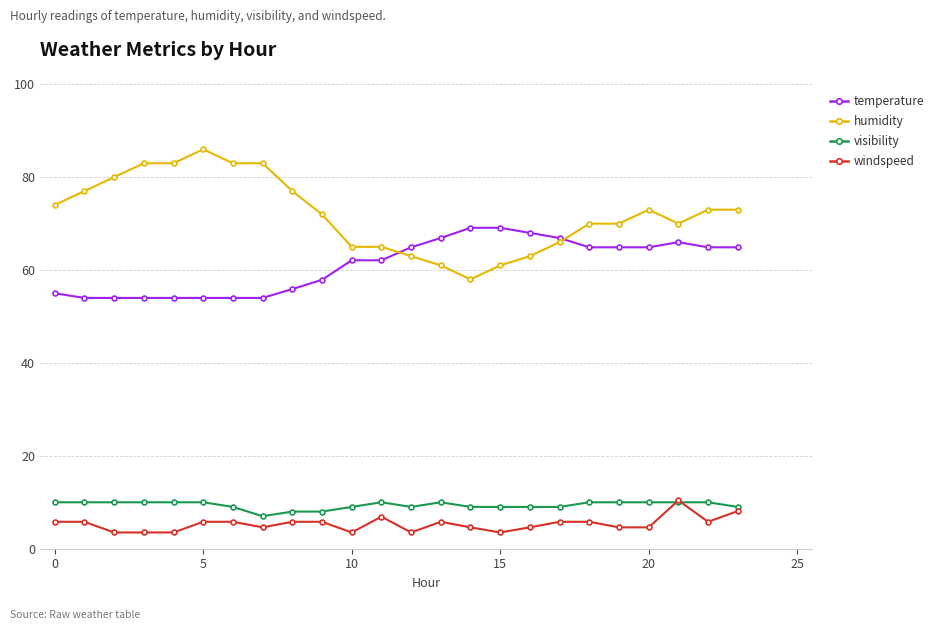

Which series has the largest total across all categories?

humidity